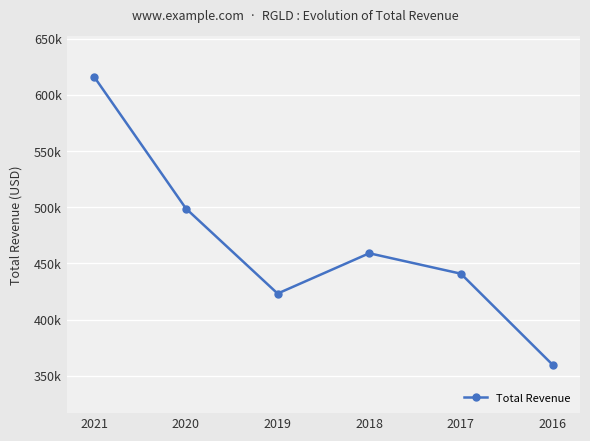

What is the greatest value displayed?

615900